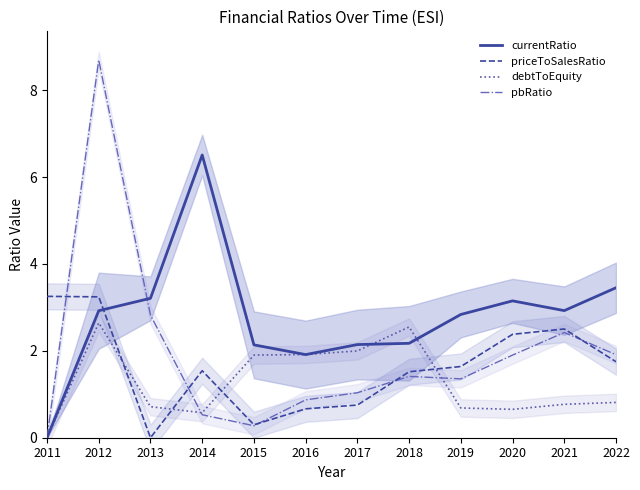

Rank the series by their maximum value, from lowest to highest.

debtToEquity, priceToSalesRatio, currentRatio, pbRatio